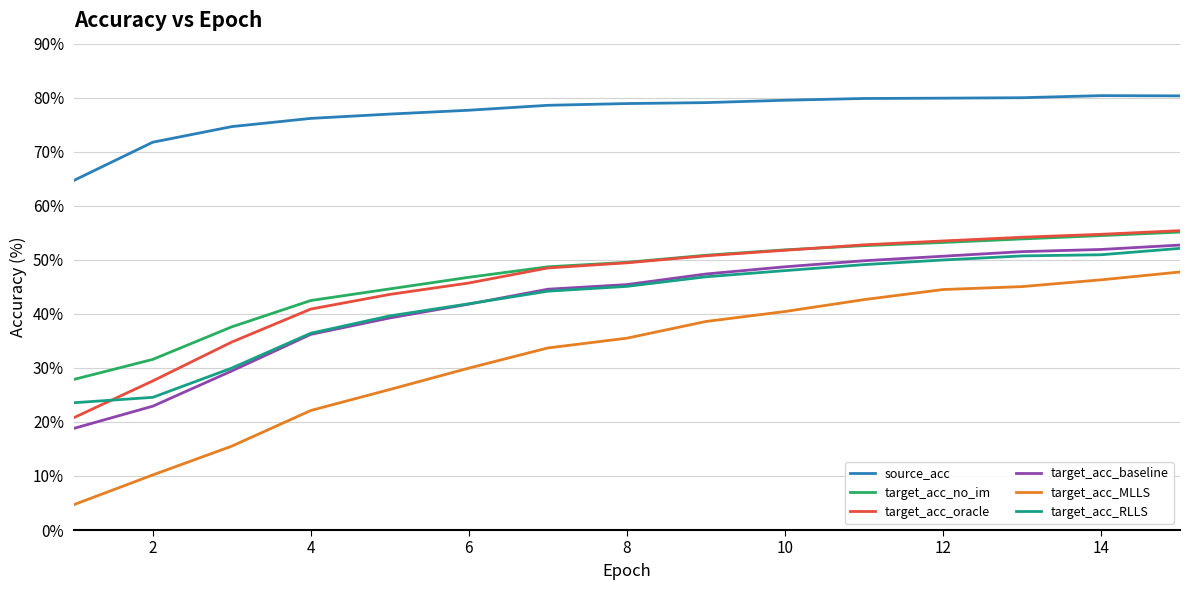

What is the minimum value for target_acc_MLLS?

4.7